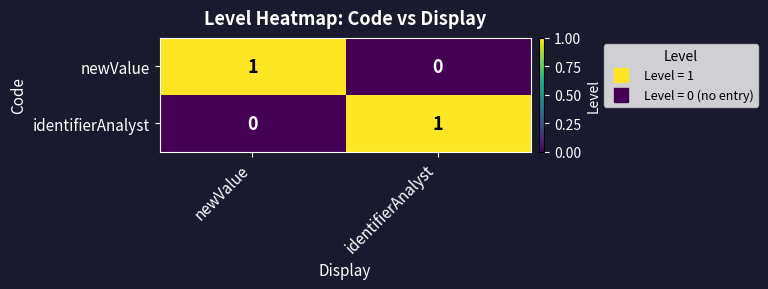

Is the value of newValue at newValue greater than the value of identifierAnalyst at newValue?

Yes